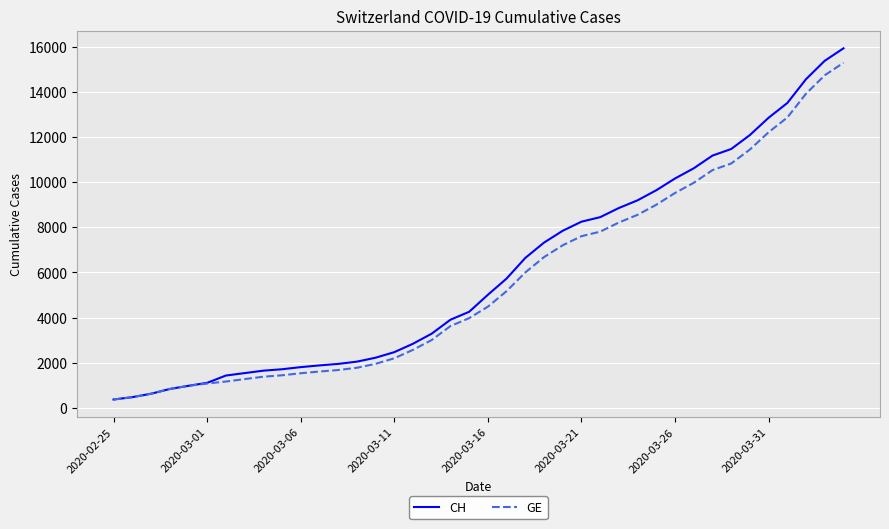

What is the minimum value for GE?

375